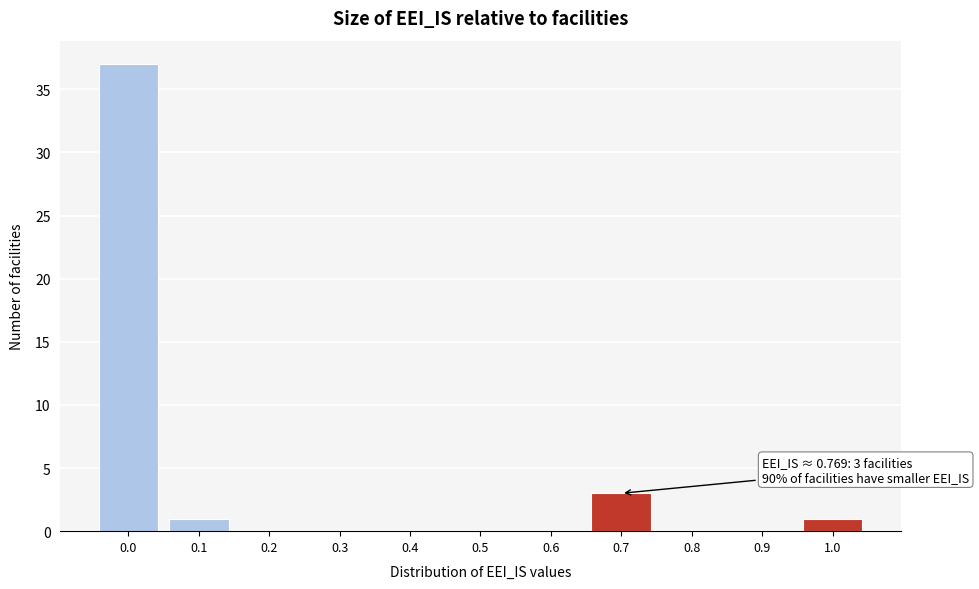

Reading left to right, list all the values displayed in this chart.

0.0=37	0.1=1	0.2=0	0.3=0	0.4=0	0.5=0	0.6=0	0.7=3	0.8=0	0.9=0	1.0=1